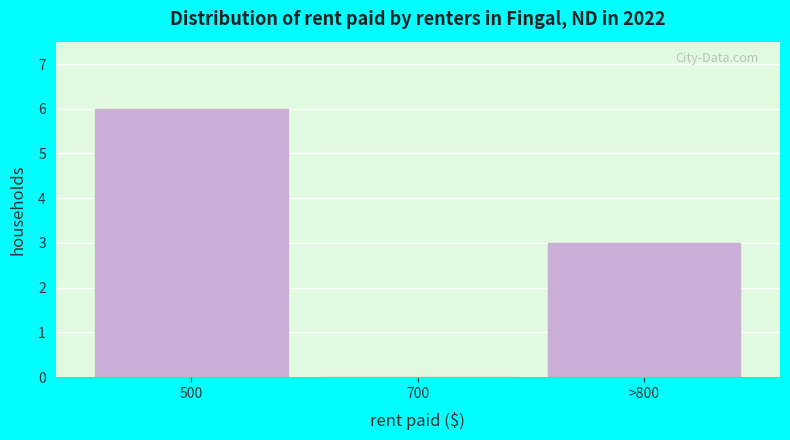

Reading left to right, extract all data points from this chart.

500=6	700=0	>800=3